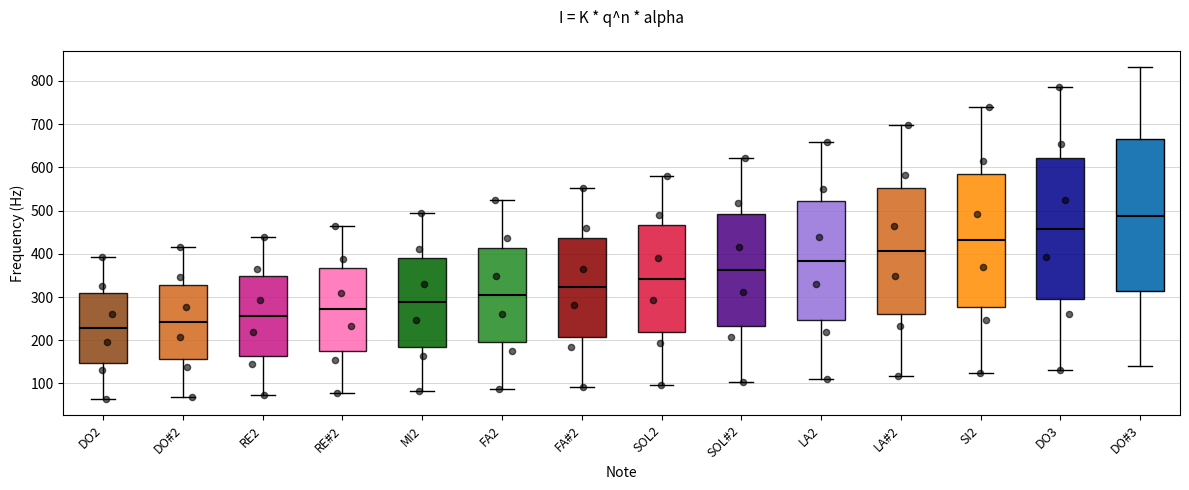

Which box has the lowest median line?

DO2